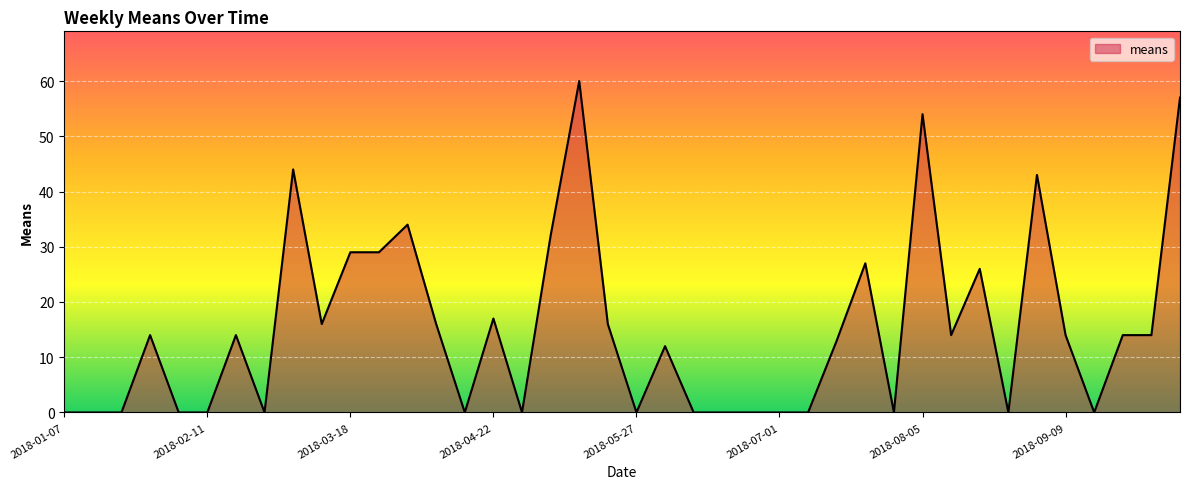

Does the chart display data point markers on the line(s)?

No